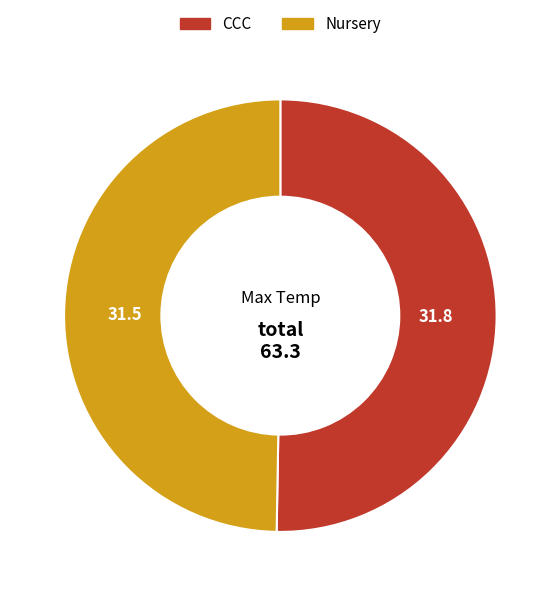

Which slice is the smallest?

Nursery